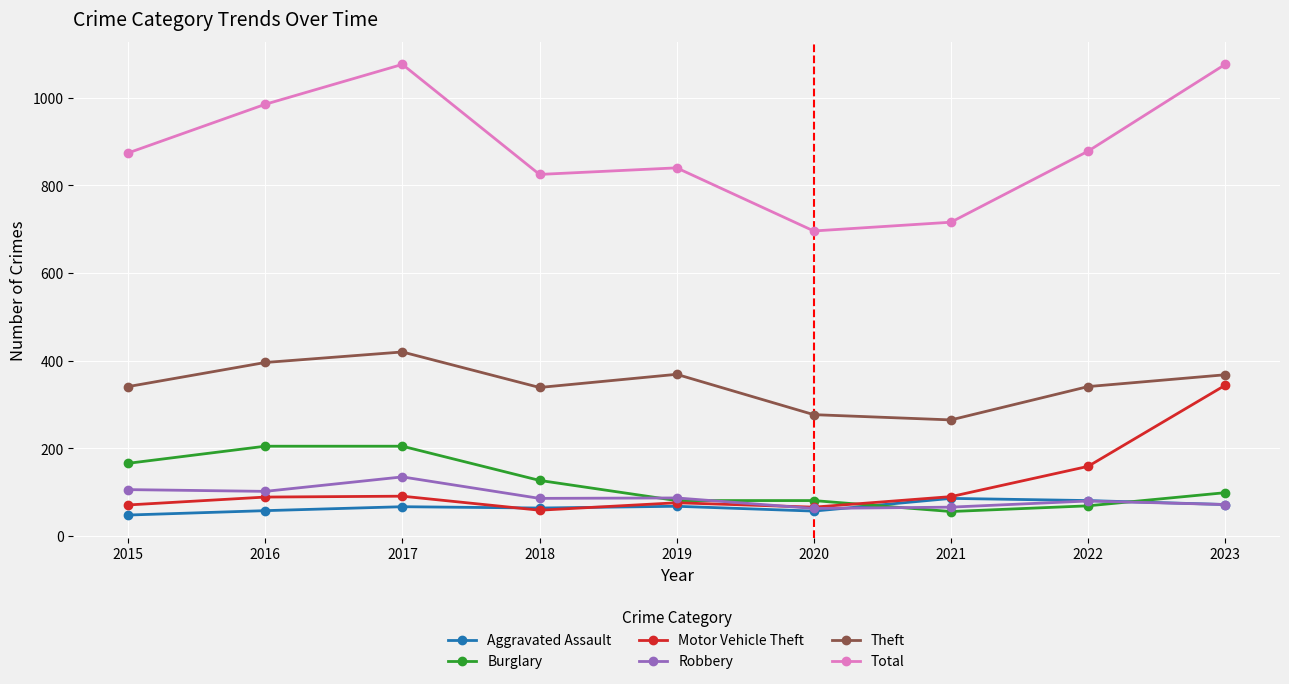

True or false: Robbery has more than 0 points higher than both neighbors.

True